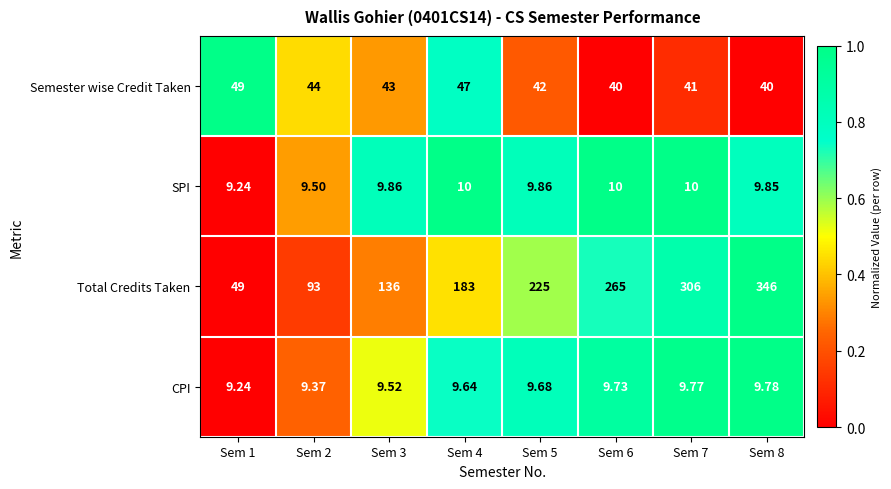

Which series has the largest total across all categories?

Total Credits Taken